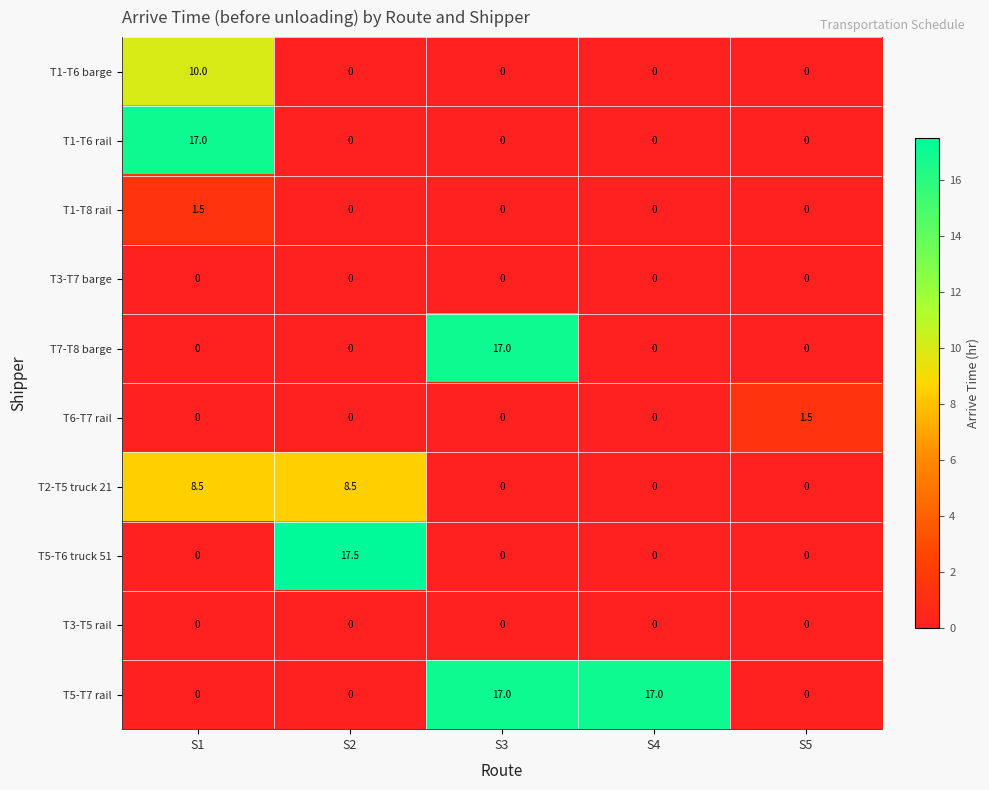

The value of T2-T5 truck 21 at S4 is 0.0. True or false?

True